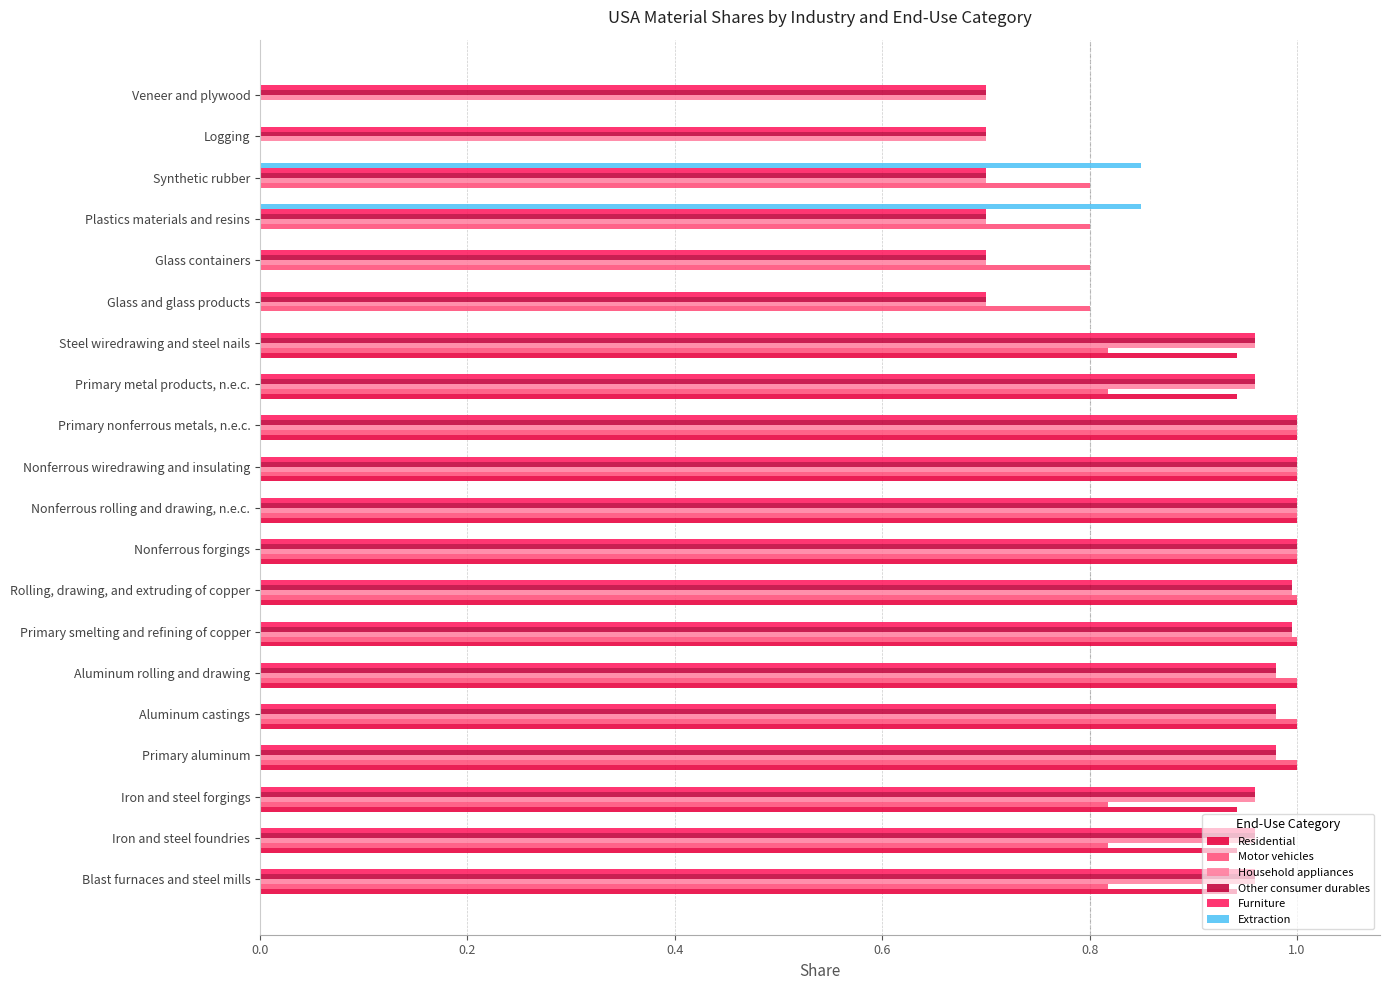

How many distinct data groups are displayed?

6